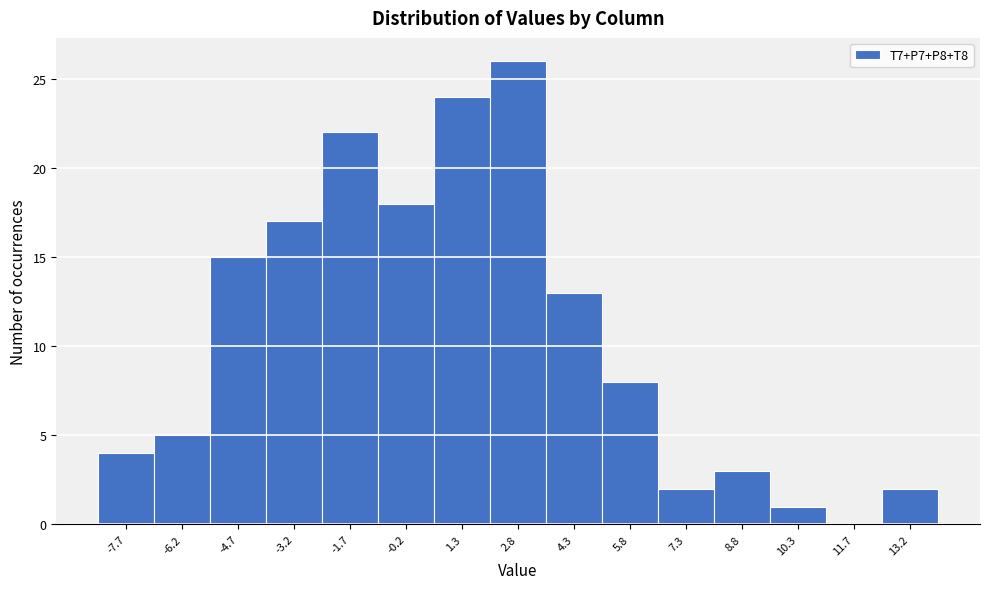

Reading left to right, list every bar in this chart as the range it spans on the x-axis followed by its height. Neither the bar edges nor the heights are printed on the chart, so give them approximately, as read against the axes.

-8.4 to -7.0: 4
-7.0 to -5.4: 5
-5.4 to -4.0: 15
-4.0 to -2.4: 17
-2.4 to -1.0: 22
-1.0 to 0.6: 18
0.6 to 2.0: 24
2.0 to 3.6: 26
3.6 to 5.0: 13
5.0 to 6.6: 8
6.6 to 8.0: 2
8.0 to 9.6: 3
9.6 to 11.0: 1
11.0 to 12.4: 0
12.4 to 14.0: 2